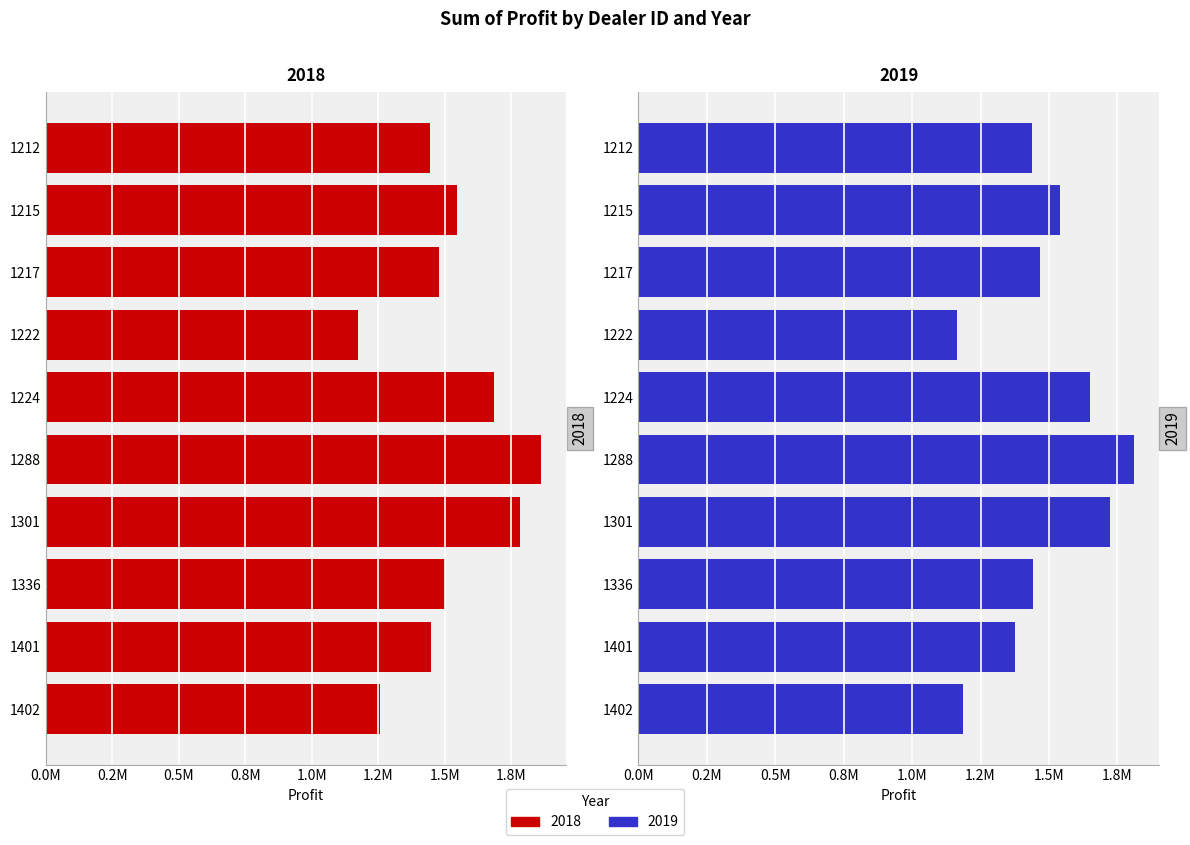

Is the value of 2018 at 1224 greater than the value of 2019 at 1224?

Yes